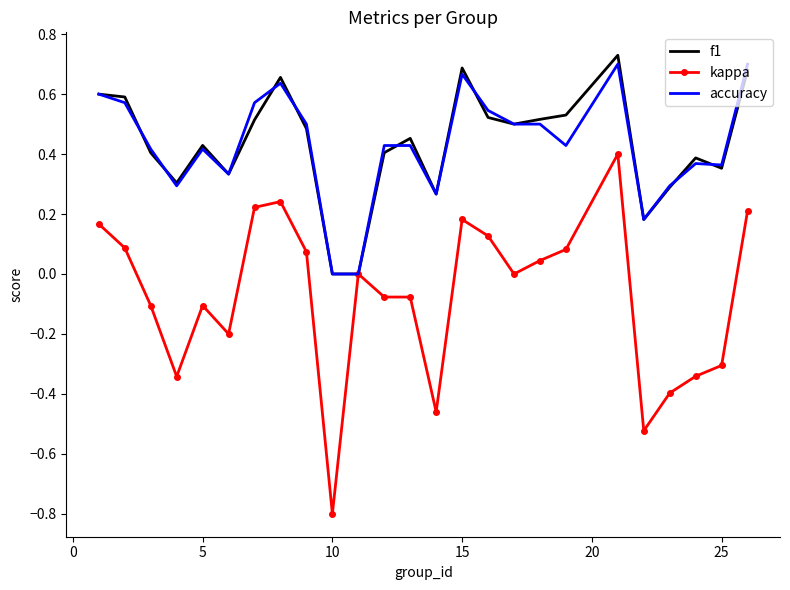

Which series has the largest range (max minus min)?

kappa